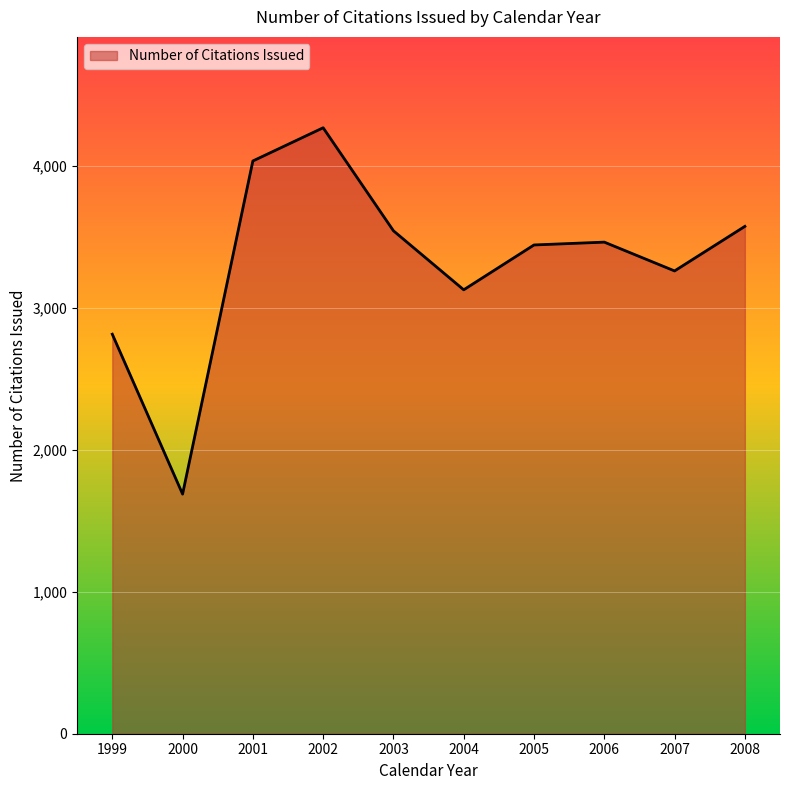

What is the difference between the maximum and minimum values?

2582